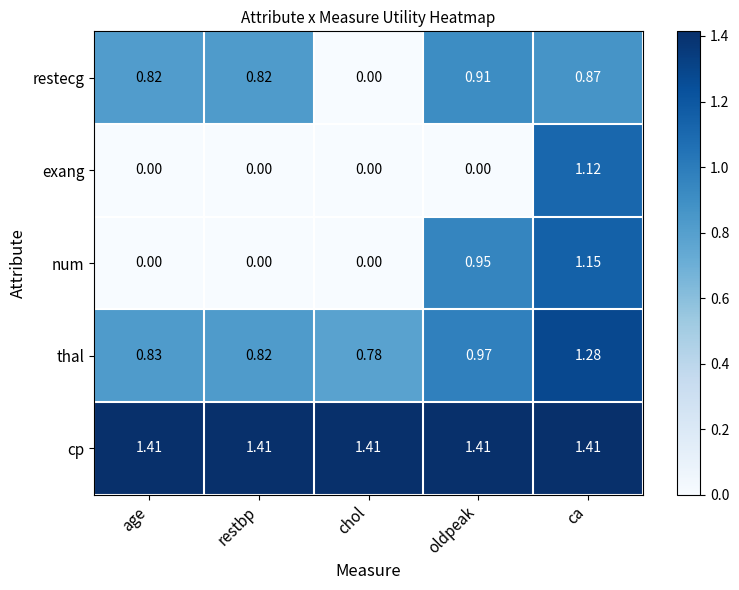

Which series has the widest spread of values?

num